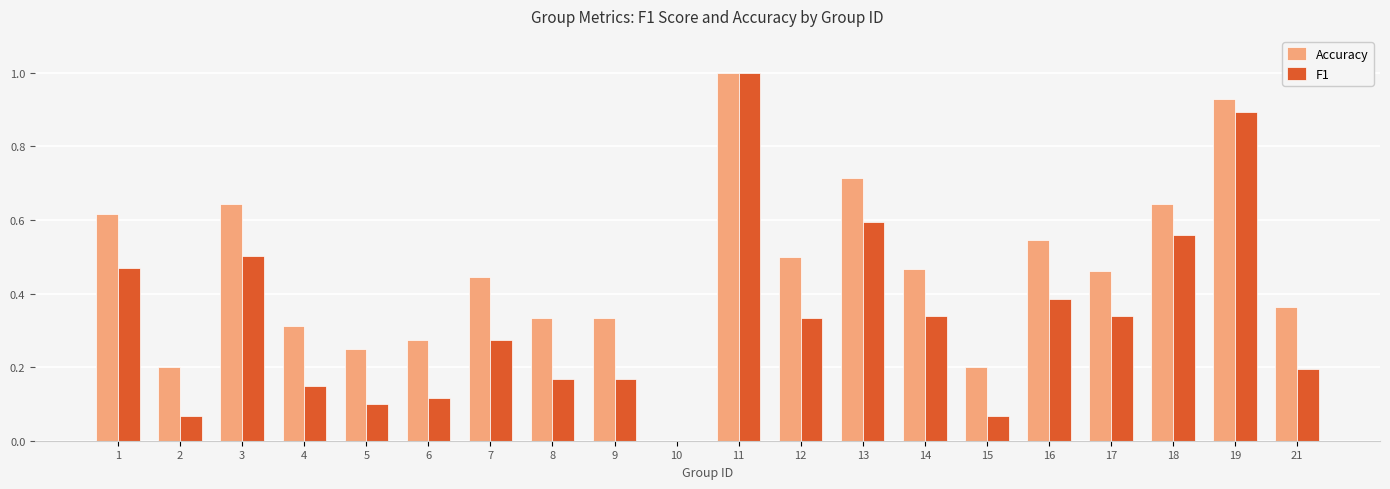

Which series has the largest total across all categories?

Accuracy